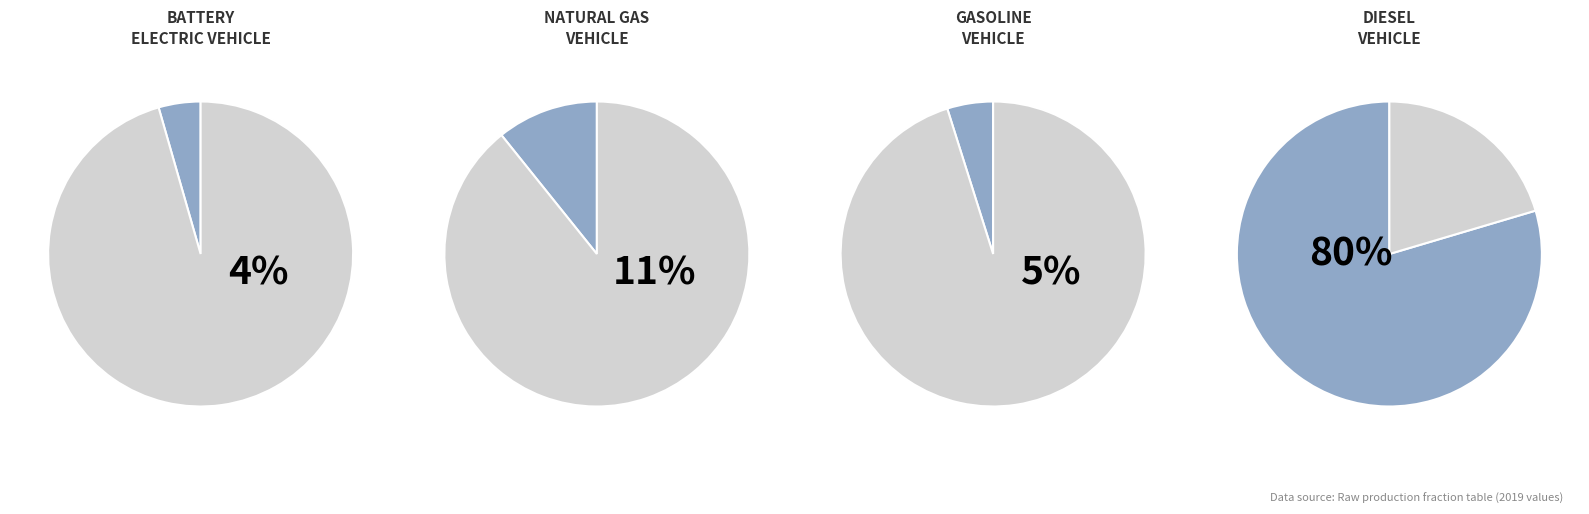

Is it true that battery electric vehicle is 16% of the pie?

False